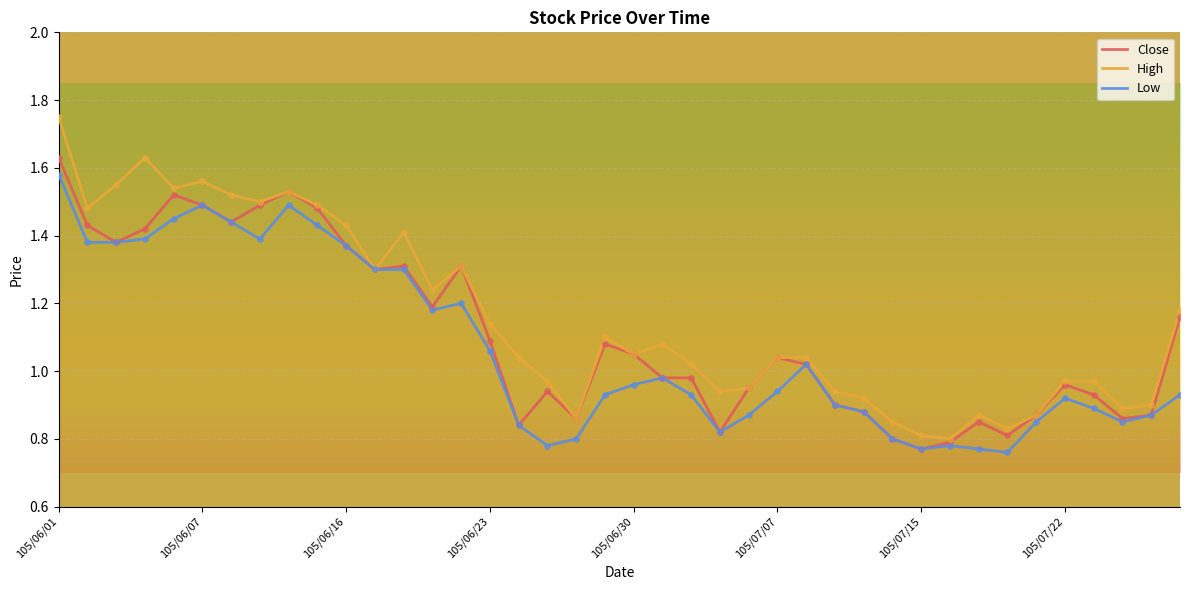

Which series has the largest range (max minus min)?

High